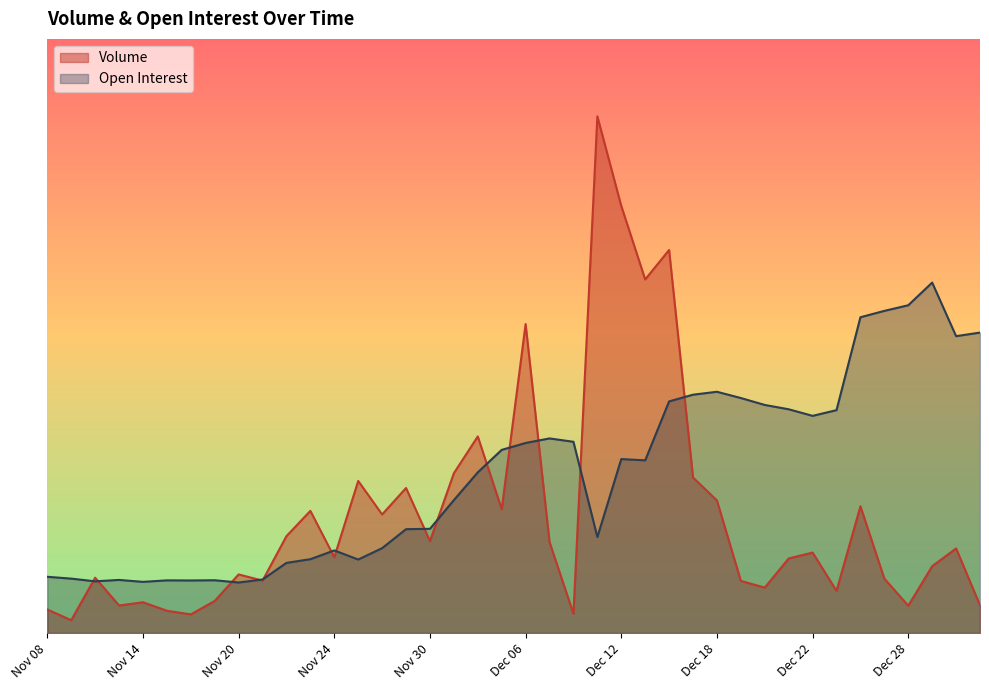

Where does the Volume series first go above 1410?

Nov 22